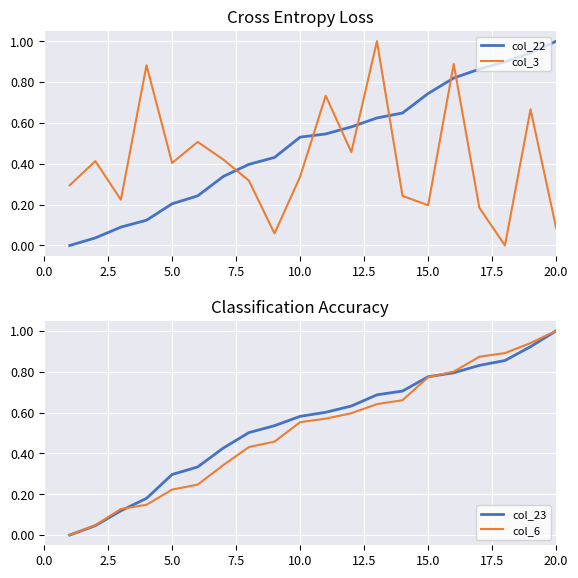

What is the maximum value for col_3?

1.0